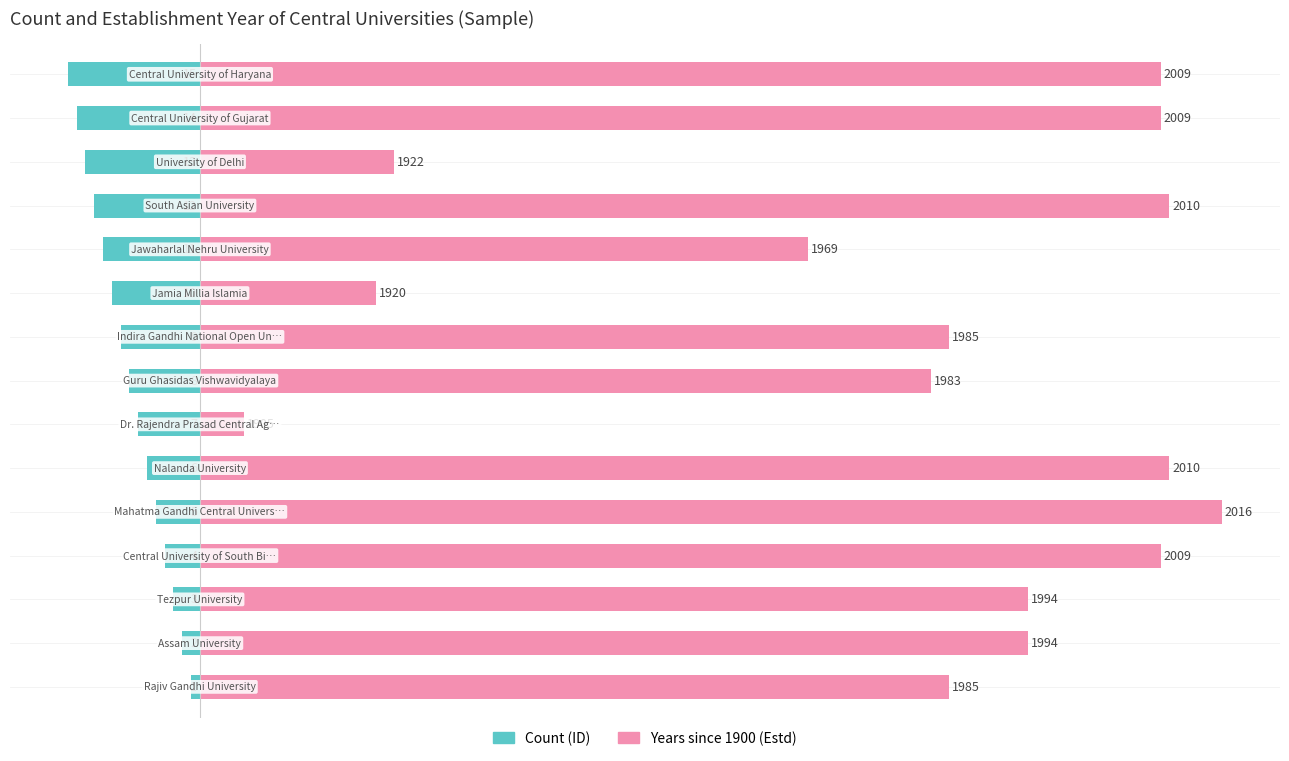

What is the sum of the Count (ID) values at 8 and 14?

-24